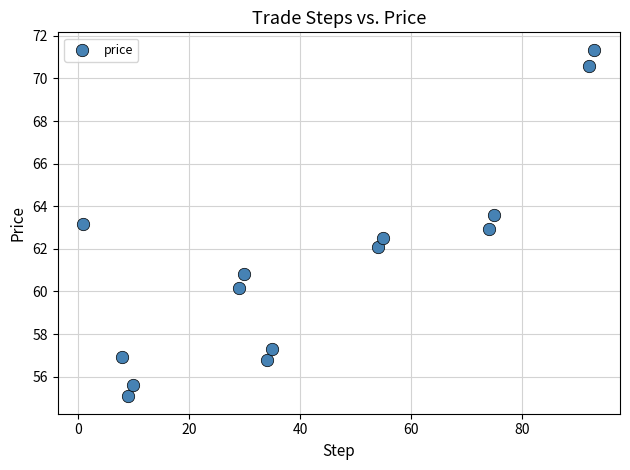

What is the range of X values (max minus min)?

92.0